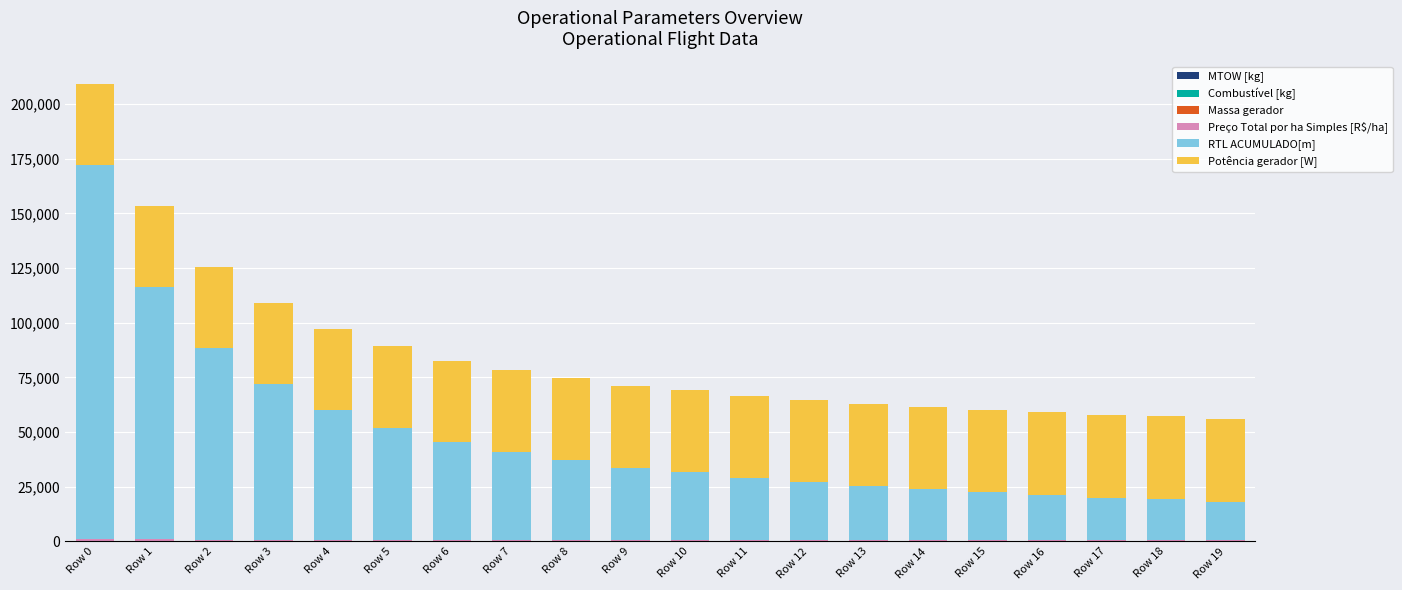

At which category is the sum across all series the highest?

Row 0